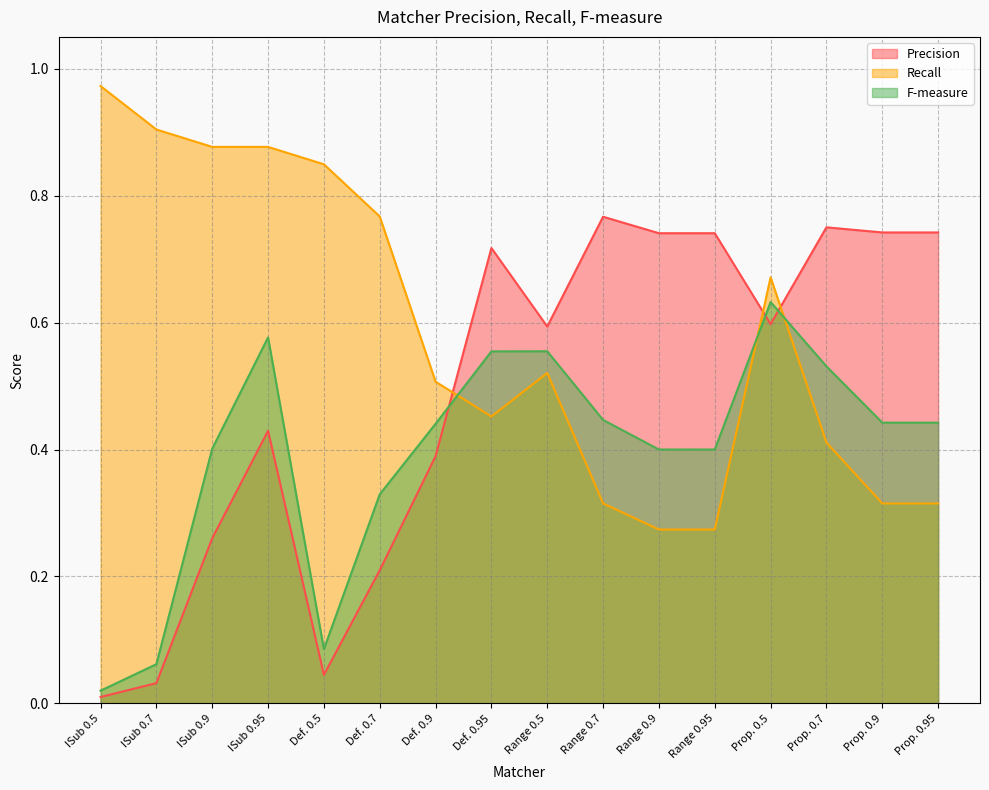

Which has a higher value, ISub 0.9 or Def. 0.5?

ISub 0.9